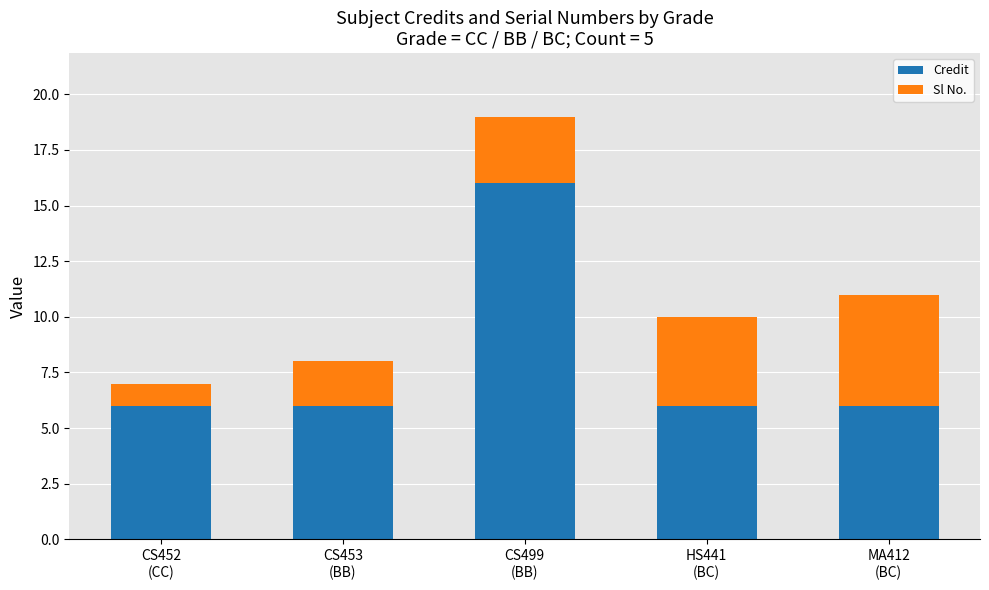

What is the difference between the Credit values at CS499
(BB) and CS452
(CC)?

10